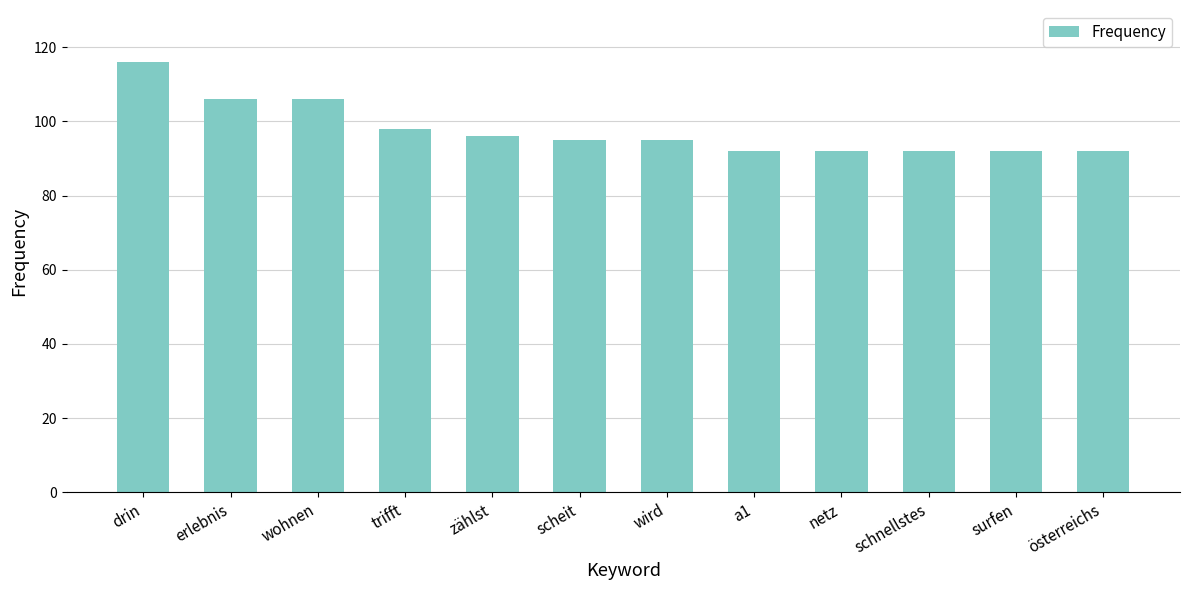

What is the ratio of the value at trifft to the value at wohnen?

0.9